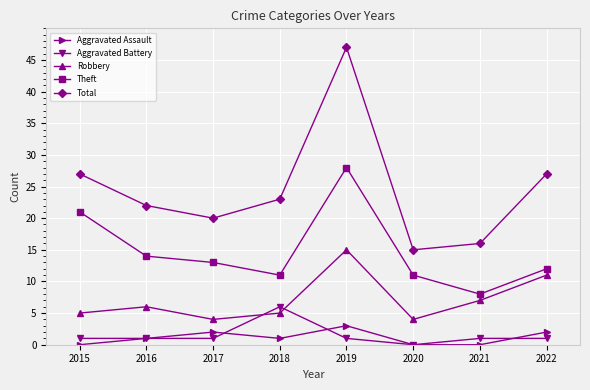

At which label does Total first exceed 23?

2015